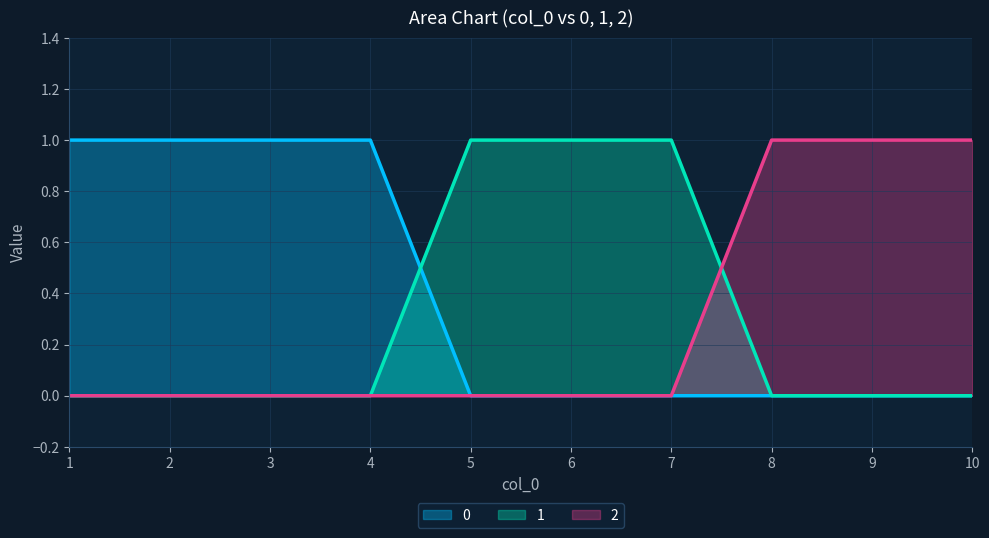

Is it true that 1 equals 0 at 2?

True